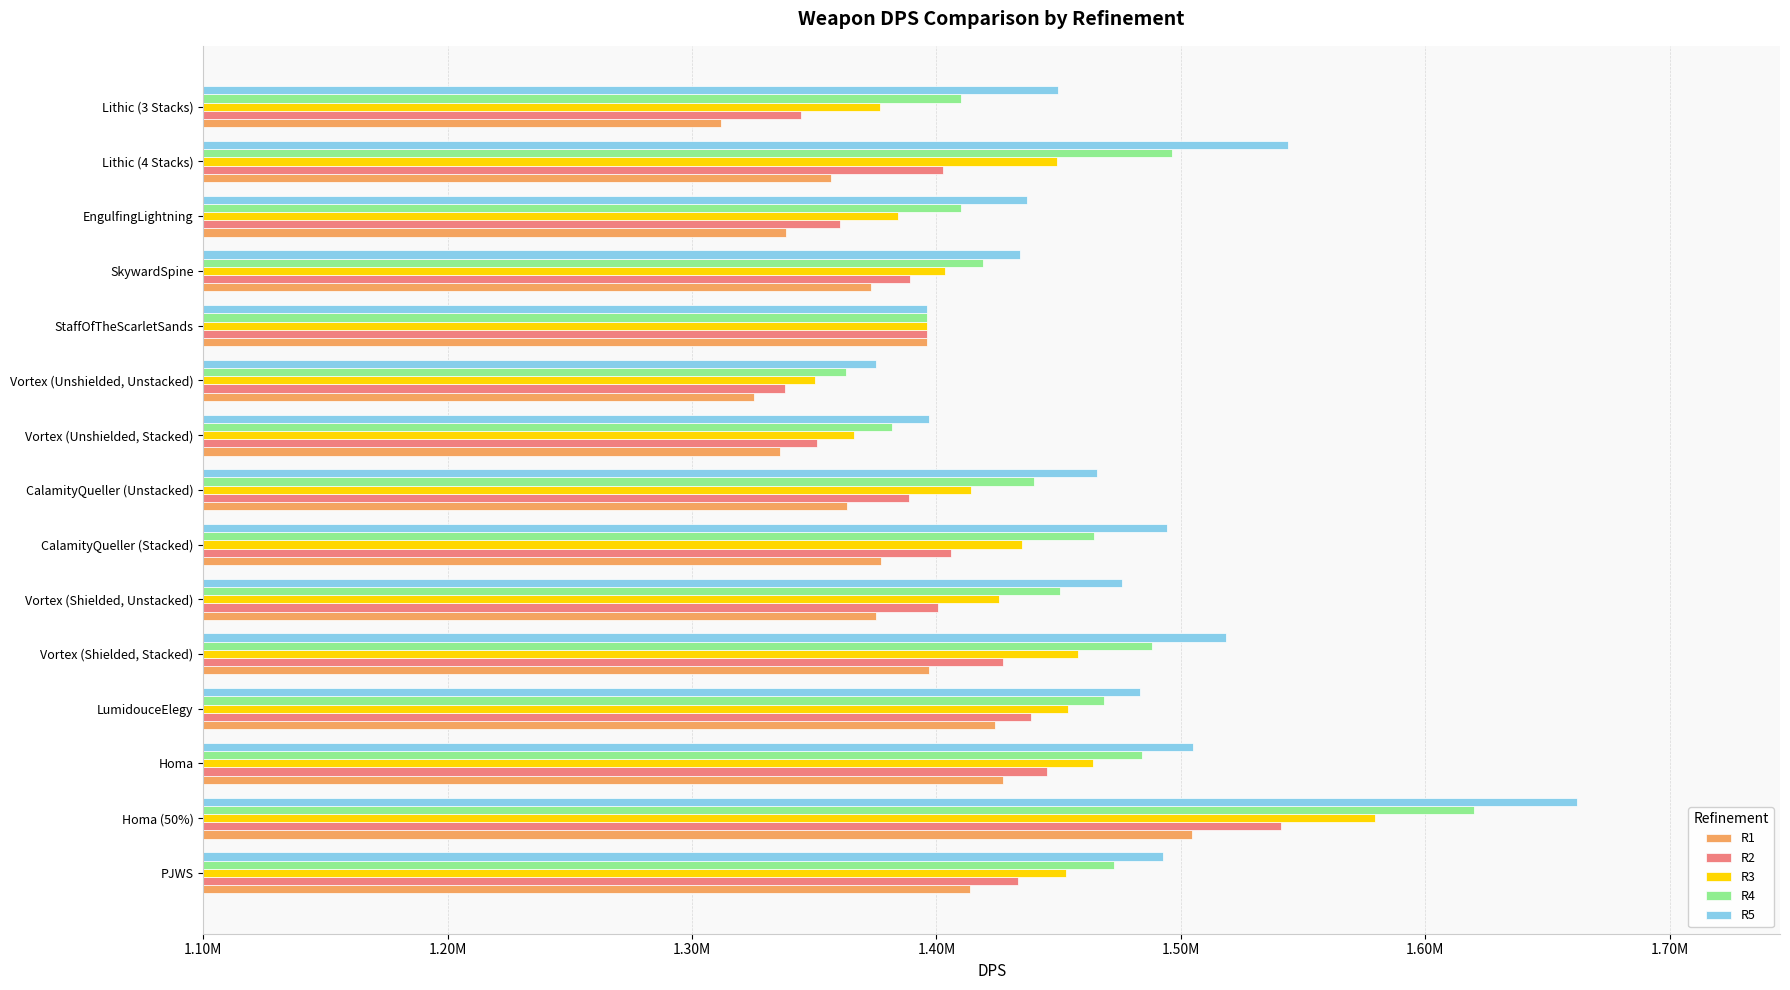

What are all the series names shown in the legend?

R1, R2, R3, R4, R5